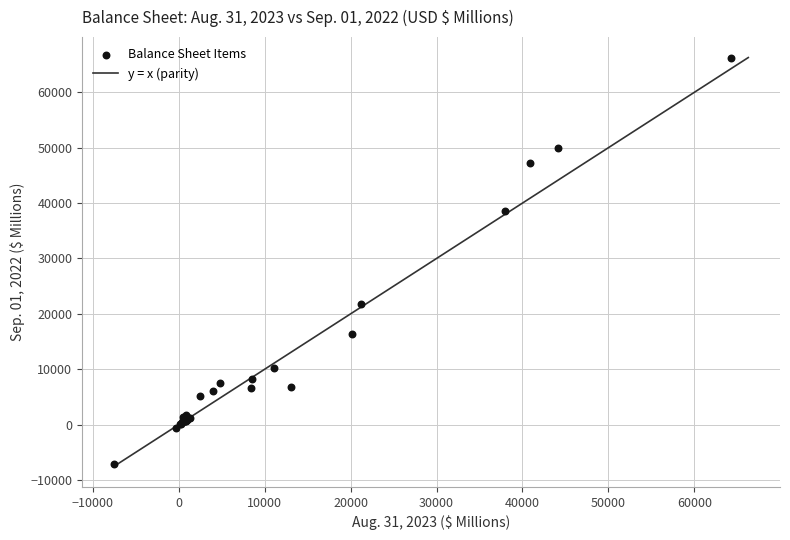

What Y value in the scatter plot is closest to 29578?

21781